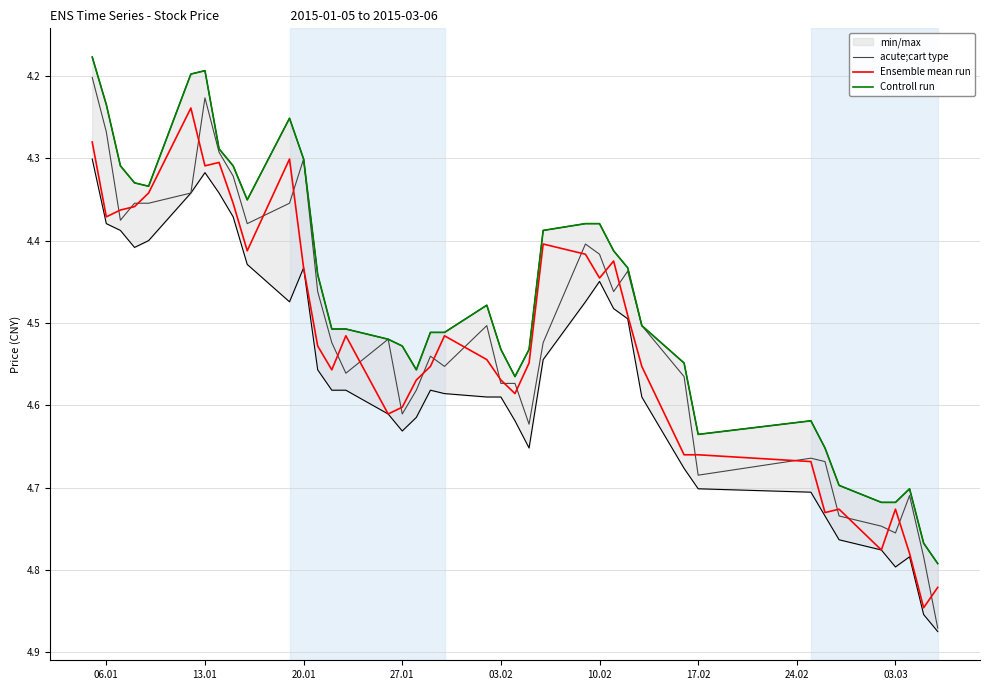

Where is the first local maximum for Ensemble mean run?

06.01